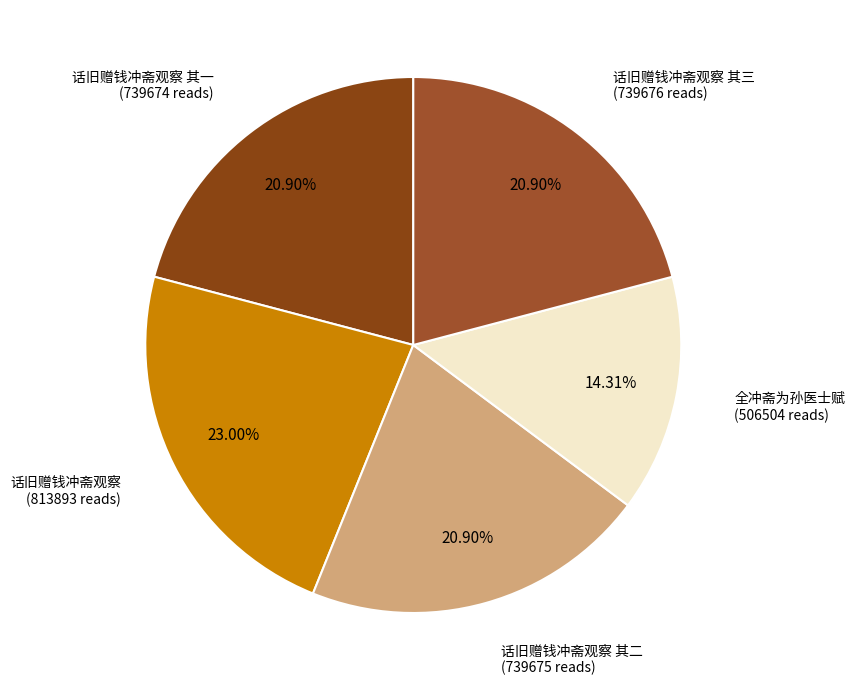

To the nearest percent, what is the average slice percentage?

20%